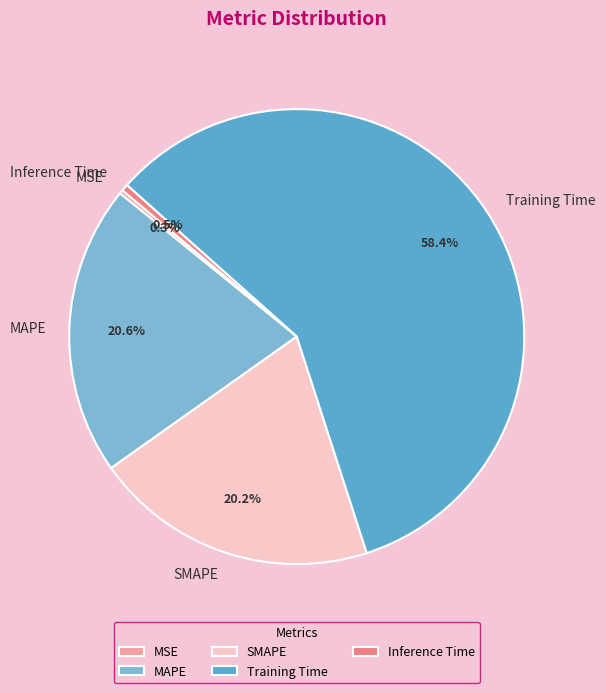

What percentage is the Training Time slice, to the nearest percent?

58%